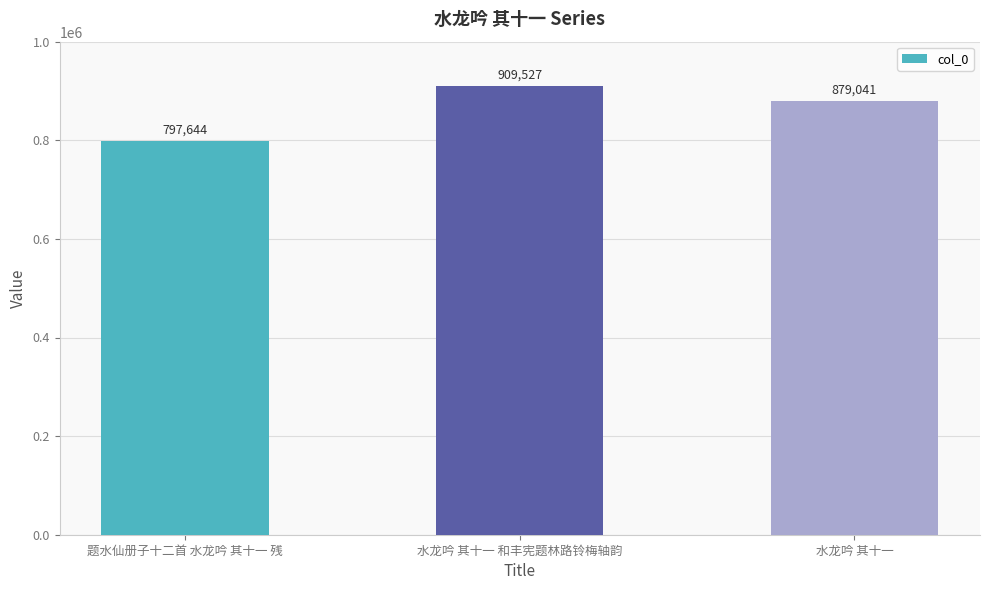

What is the maximum value shown in the chart?

909527